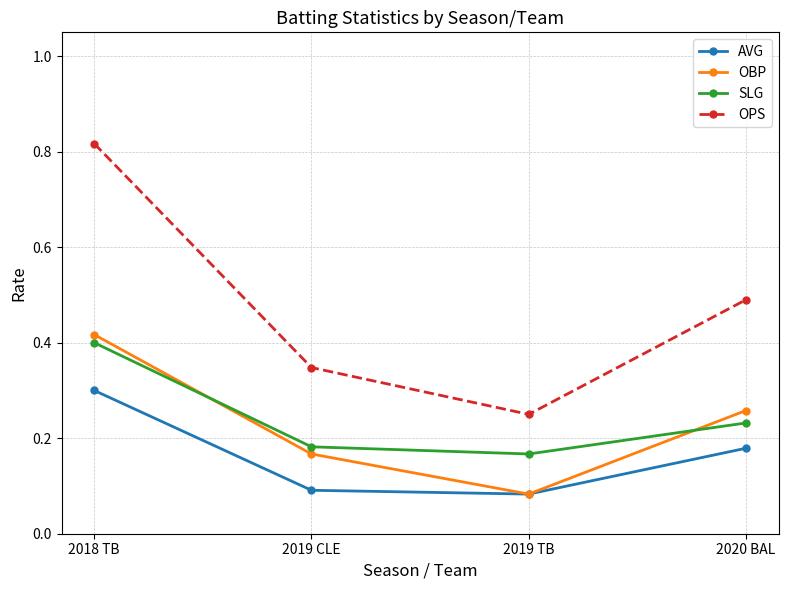

At how many categories does at least one series exceed 0?

4